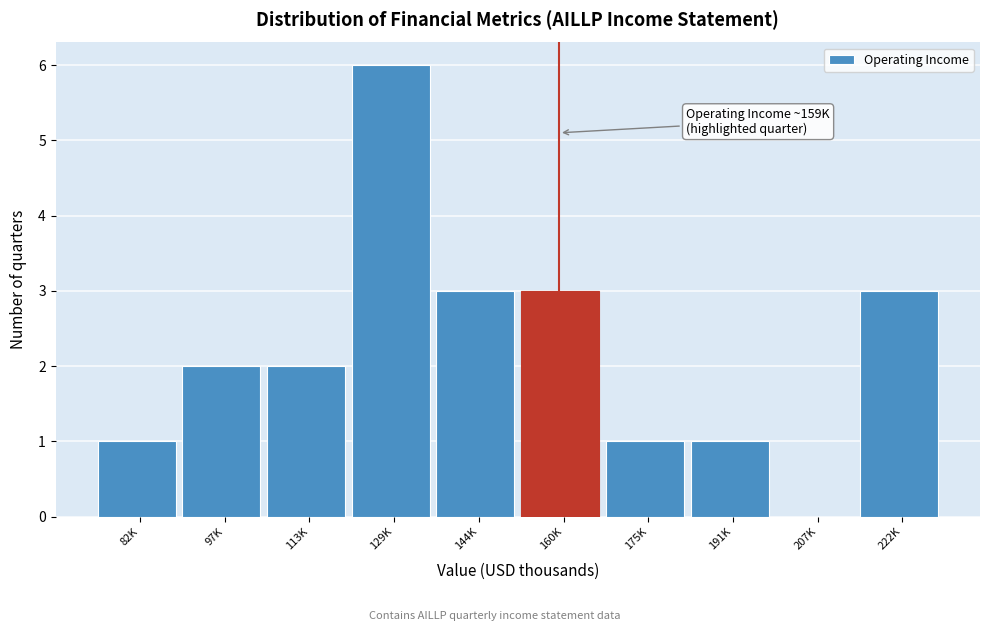

Reading left to right, extract all data points from this chart.

82K=1	97K=2	113K=2	129K=6	144K=3	160K=3	175K=1	191K=1	207K=0	222K=3